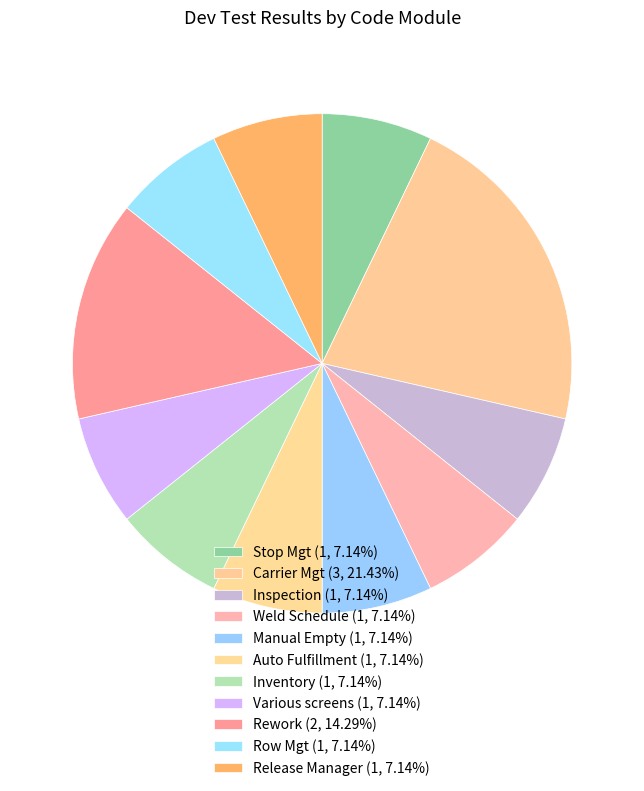

Count the number of slices in the pie.

11